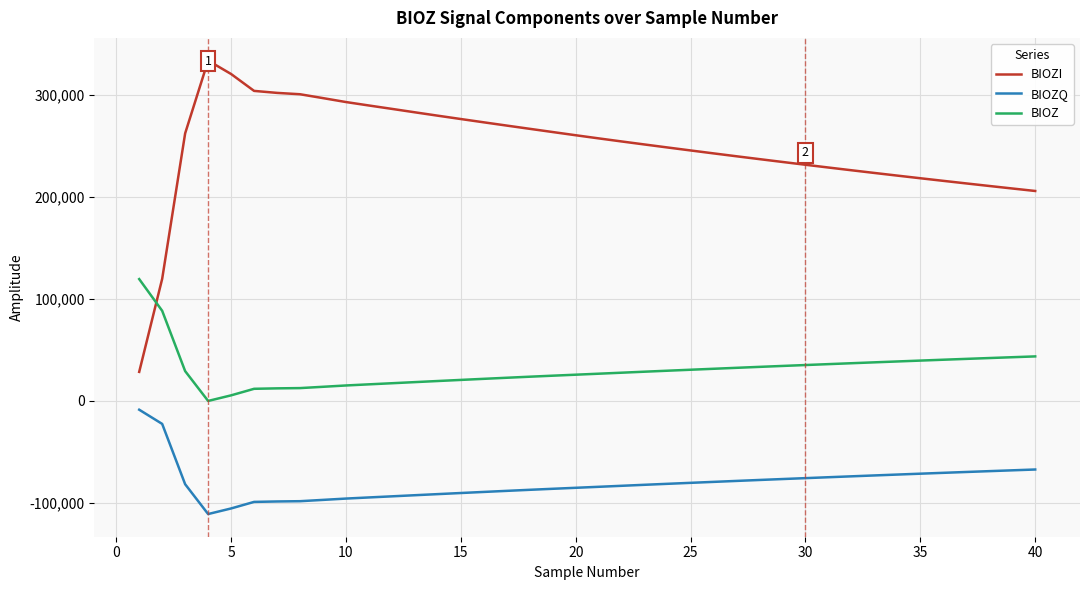

What is the maximum value shown in the chart?

334076